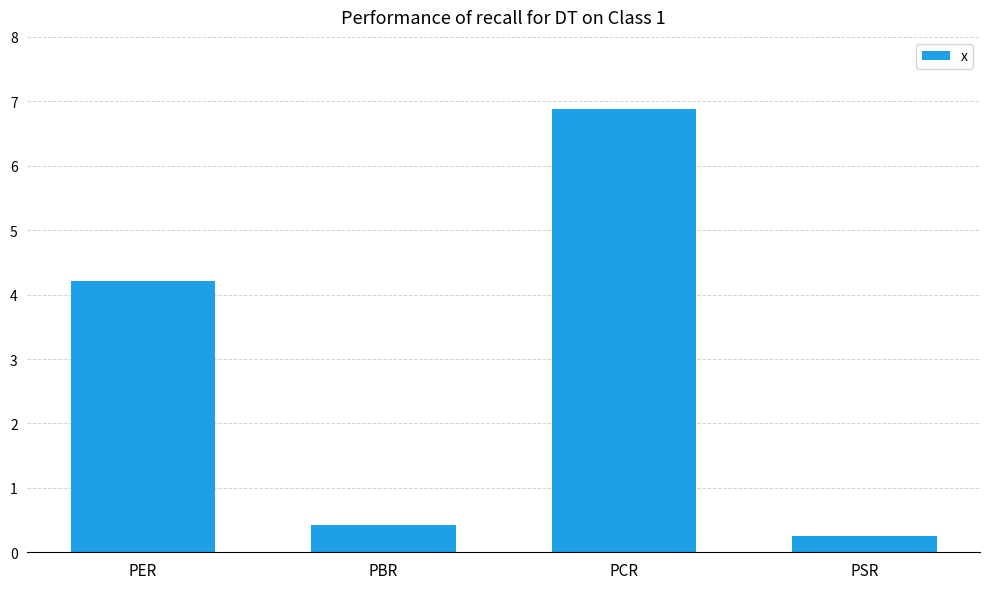

Reading right to left, what are all the values shown in this chart?

PSR=0.2	PCR=6.9	PBR=0.4	PER=4.2